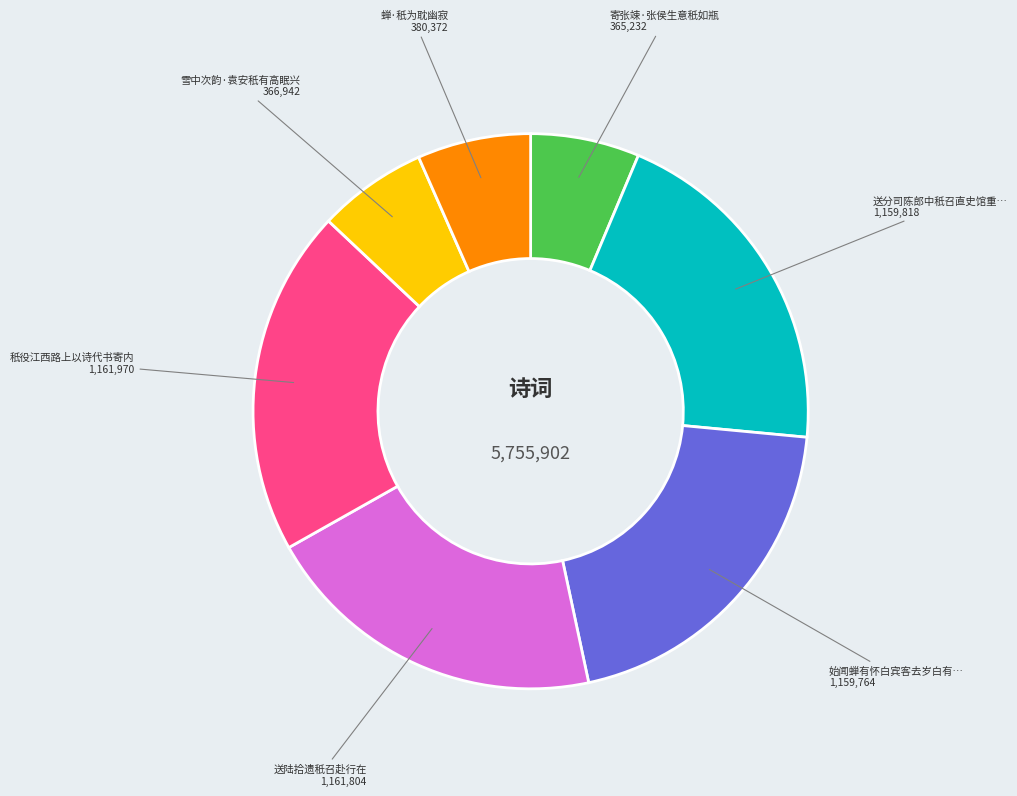

Does any single category account for the majority?

No